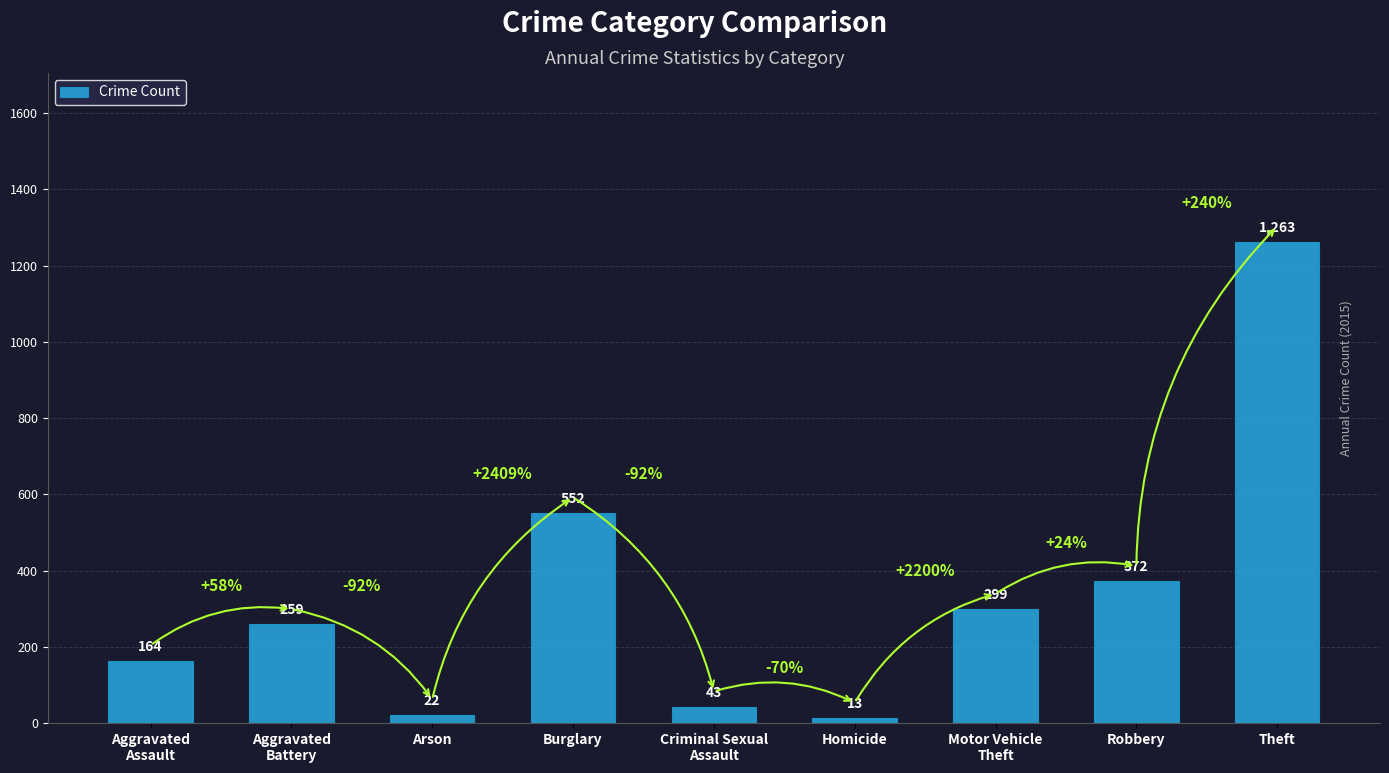

What is the value of the 2nd bar from the left?

259